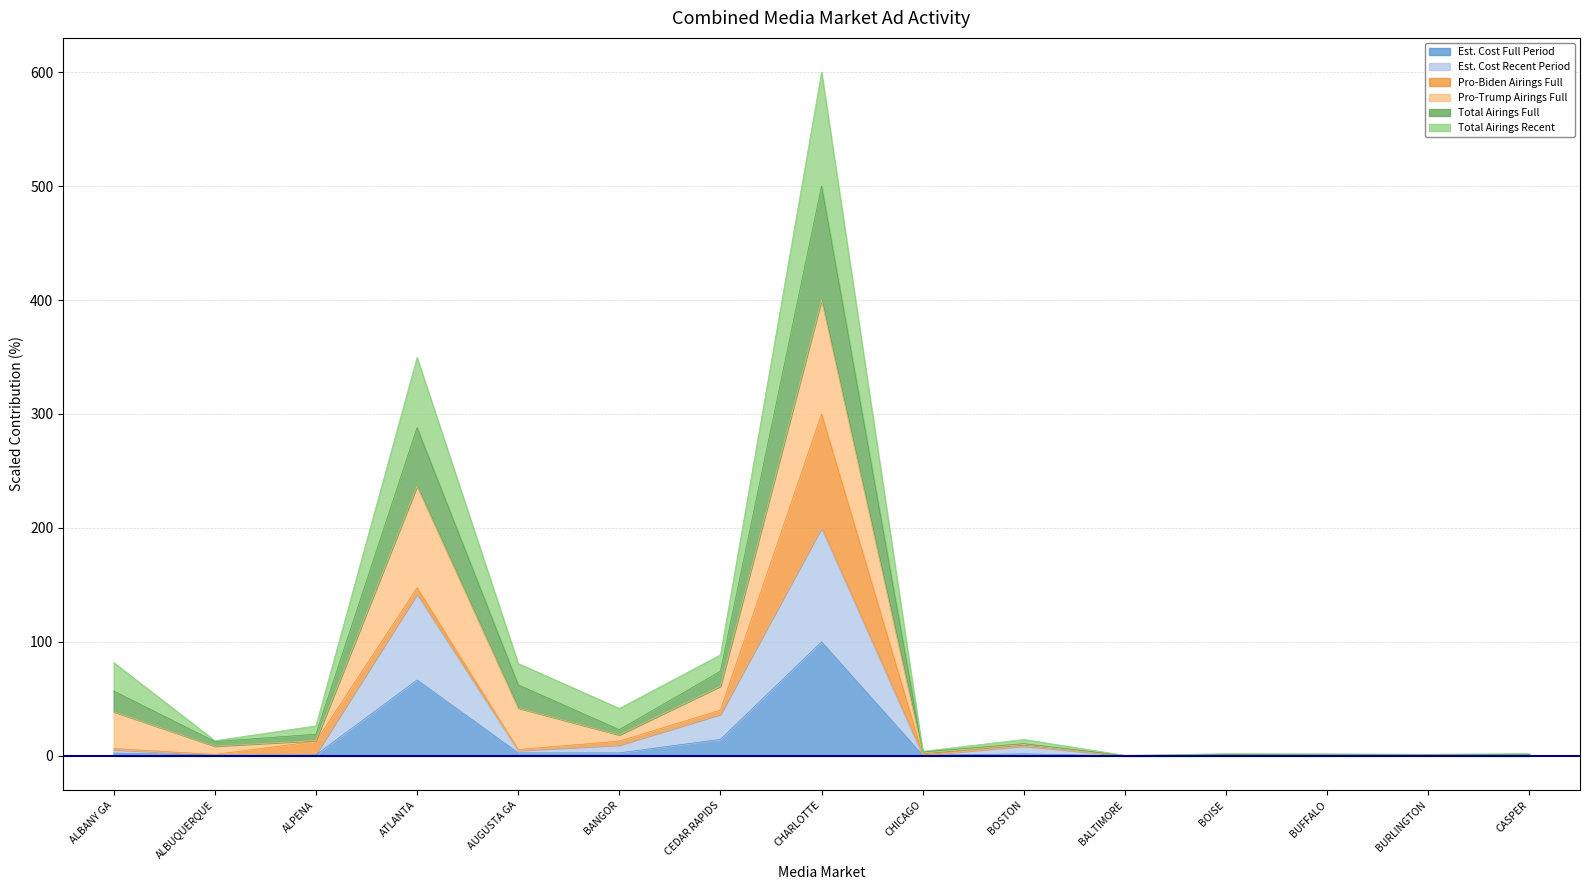

Which series has the largest range (max minus min)?

Total Airings Full